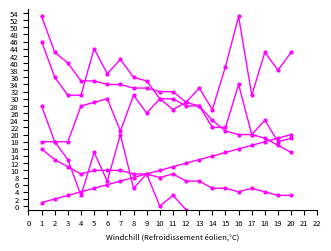

Between 5 and 16, which is larger?

5